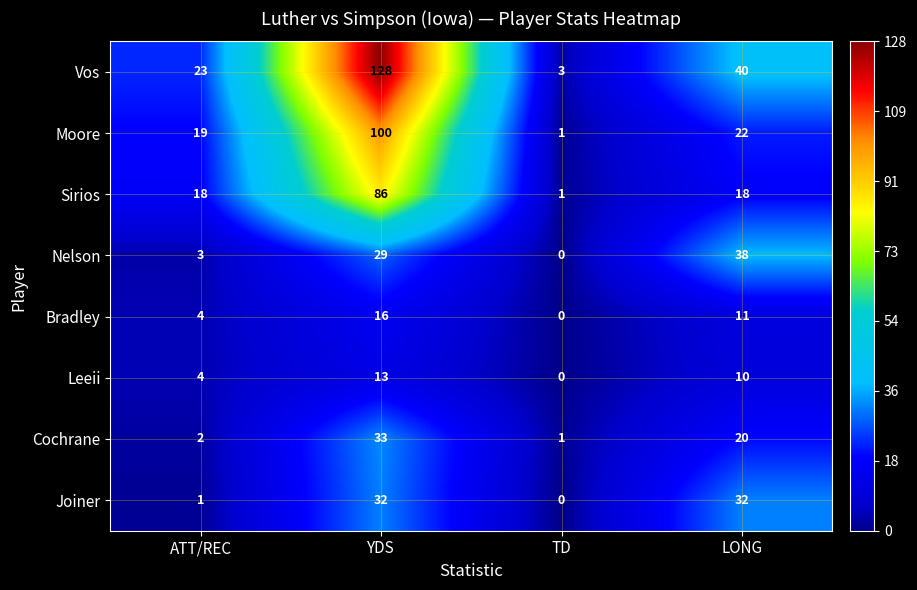

How many categories are shown in the chart?

4